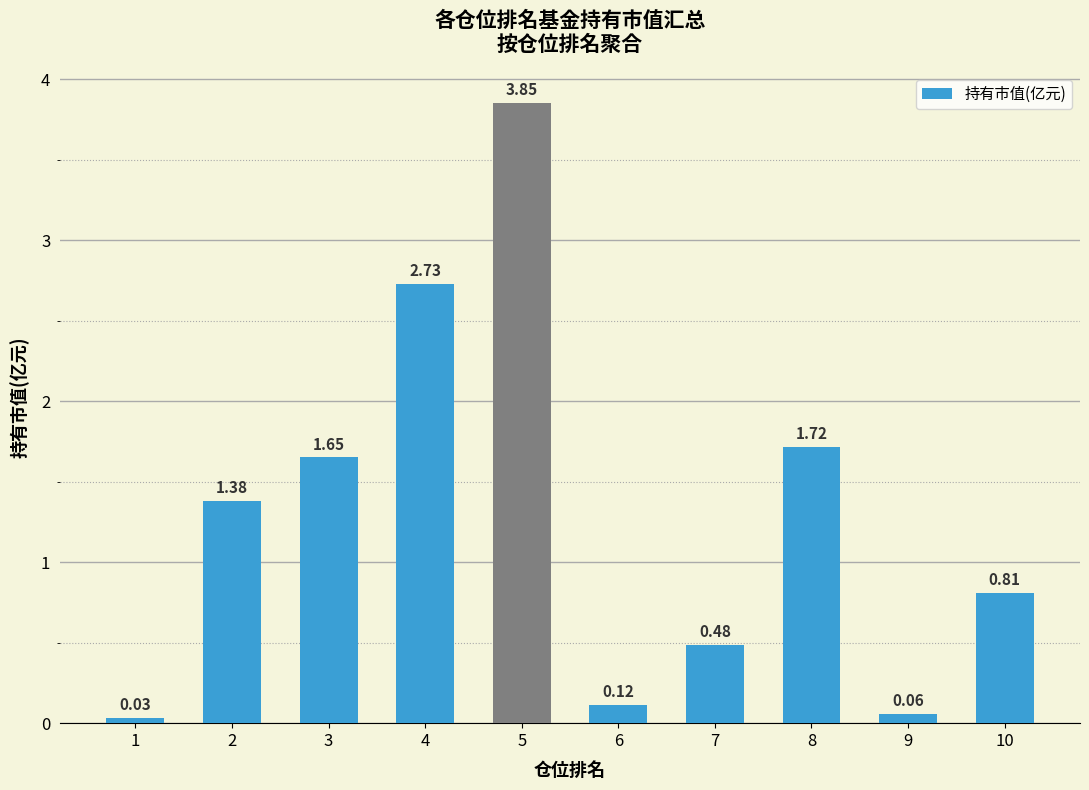

How many bars are there in total?

10